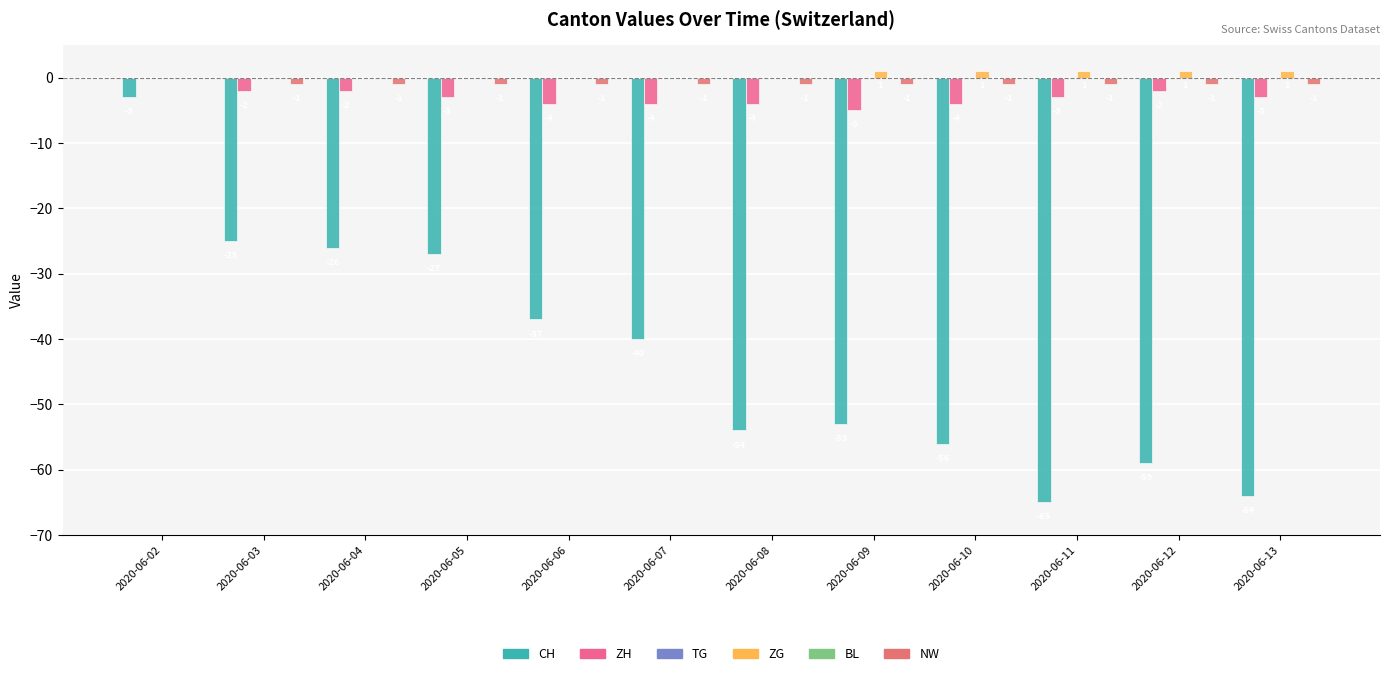

The value of ZH at 2020-06-07 is -6. True or false?

False